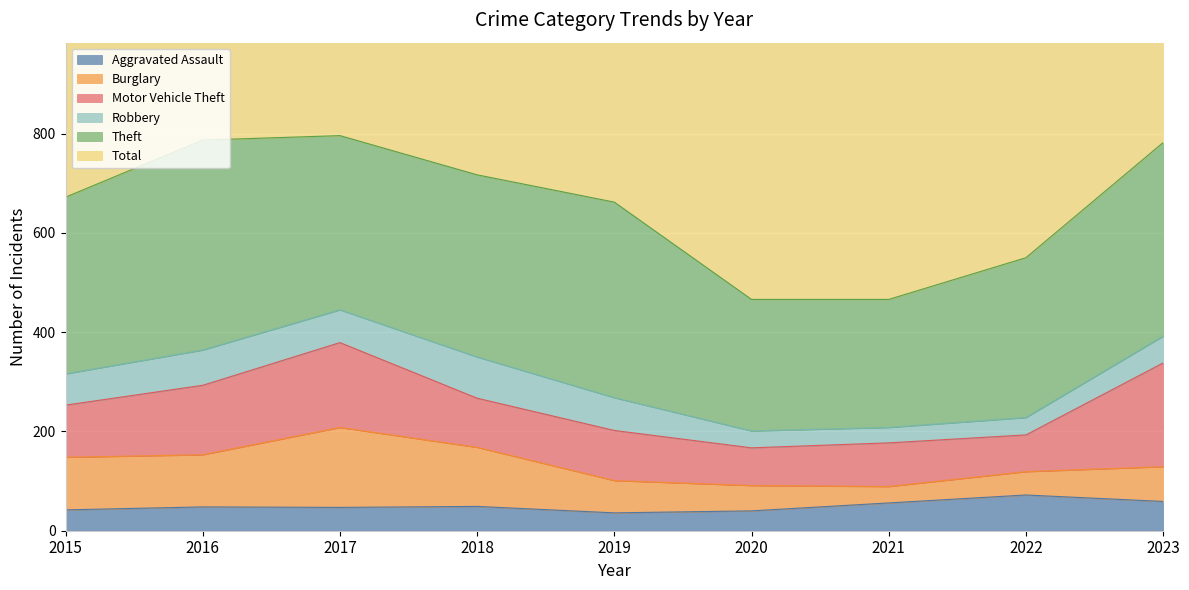

Which series changed the most between 2015 and 2022?

Total